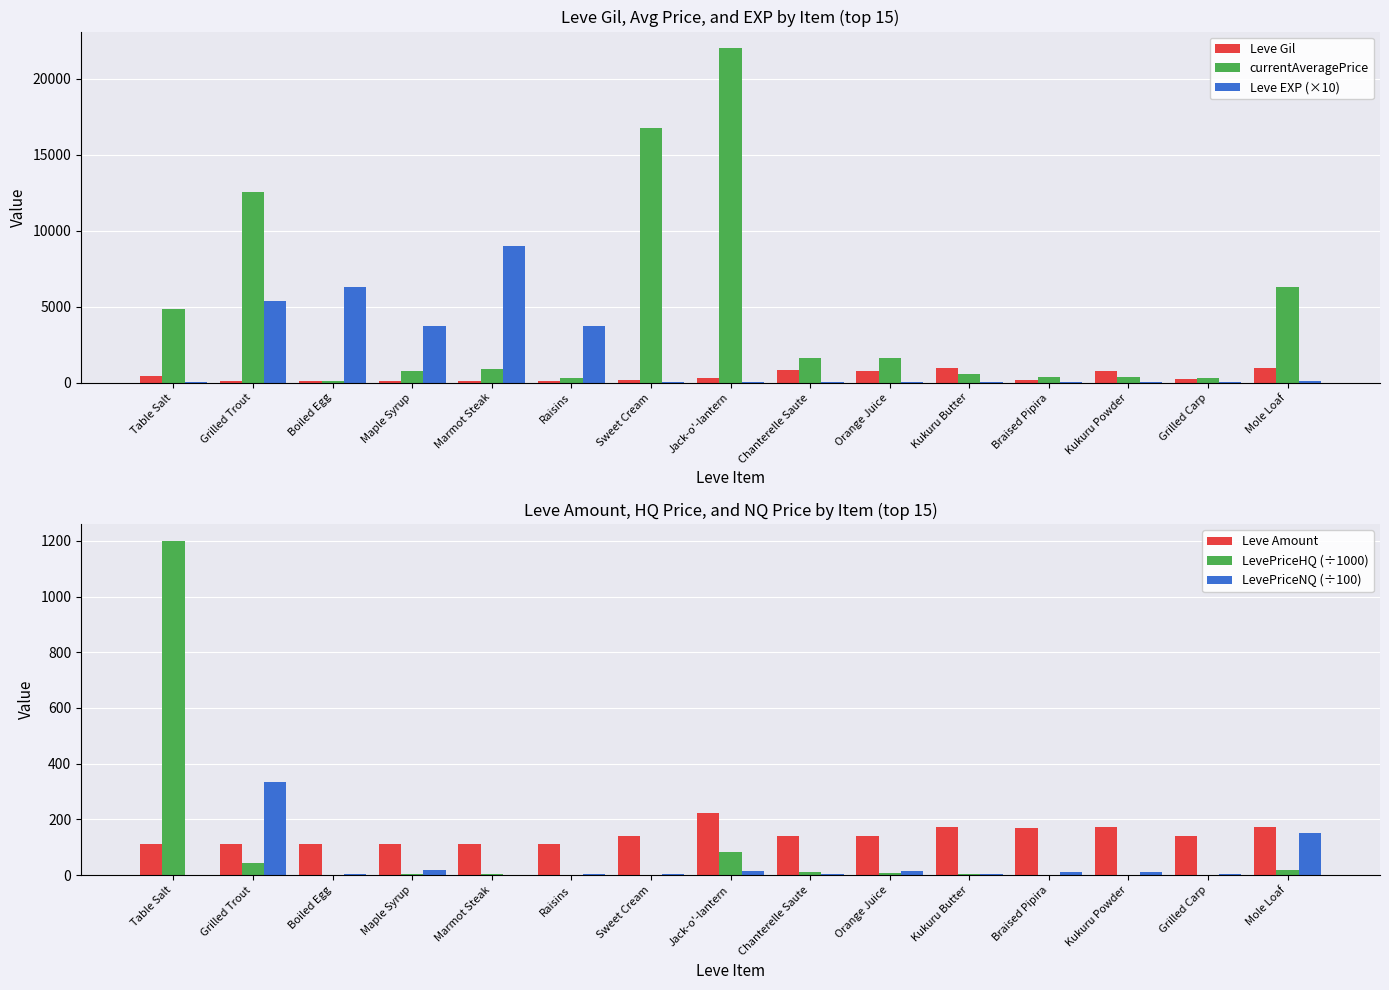

How many series are shown in this chart?

6